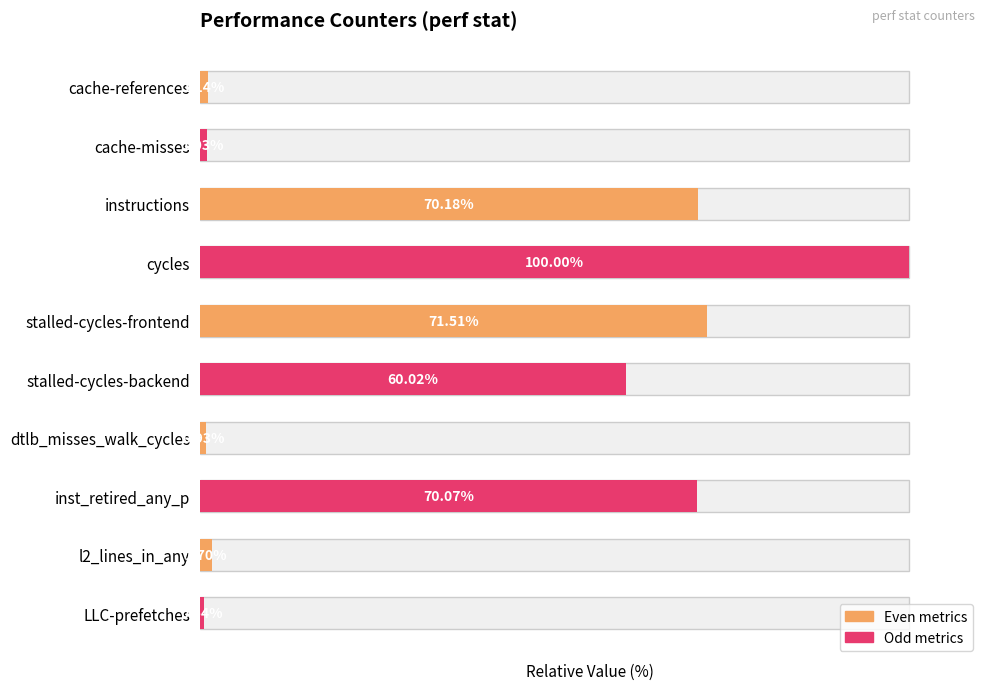

List the labels in order of value, largest first.

cycles, stalled-cycles-frontend, instructions, inst_retired_any_p, stalled-cycles-backend, l2_lines_in_any, cache-references, cache-misses, dtlb_misses_walk_cycles, LLC-prefetches